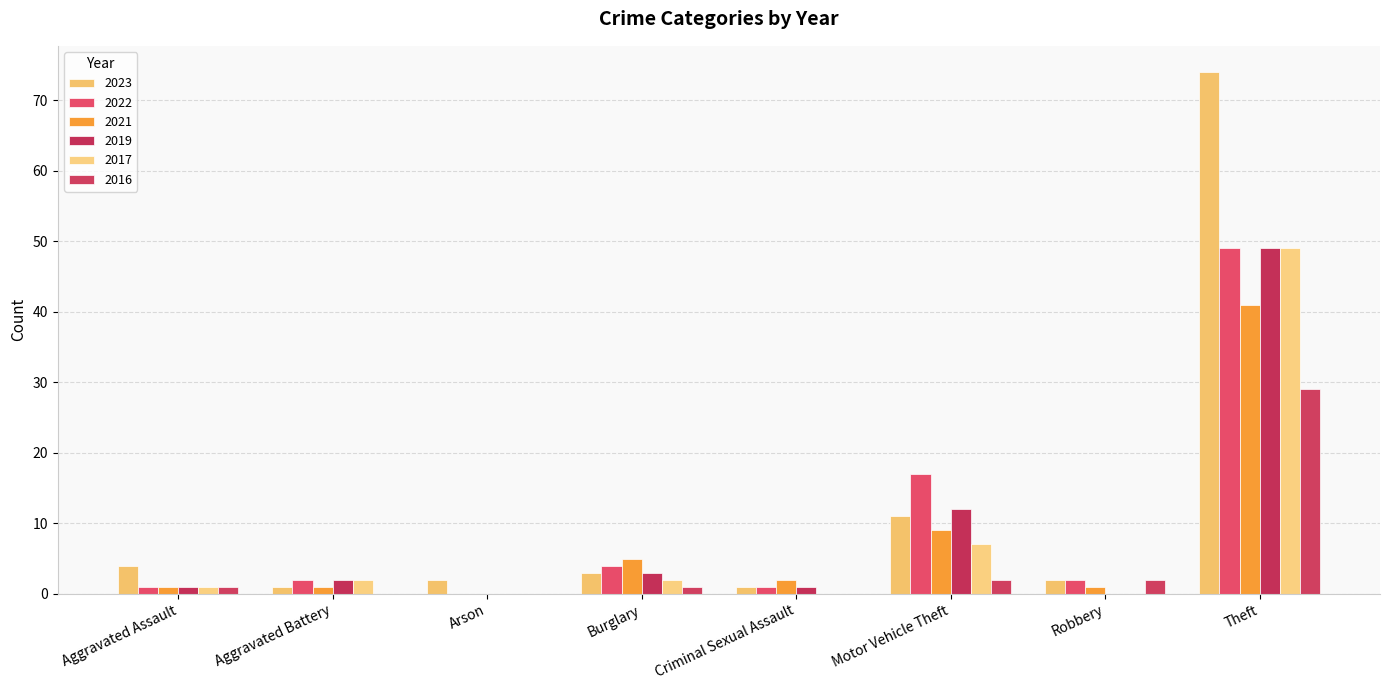

What is the spread (max minus min) of values at Robbery?

2